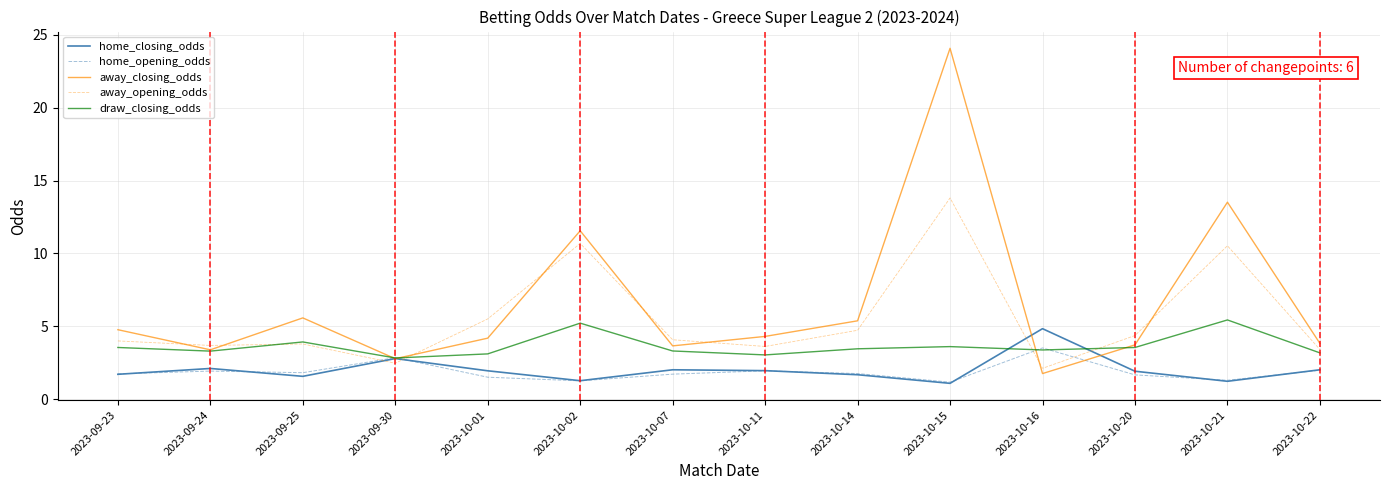

Is the value of away_closing_odds at 2023-10-21 greater than the value of draw_closing_odds at 2023-10-15?

Yes